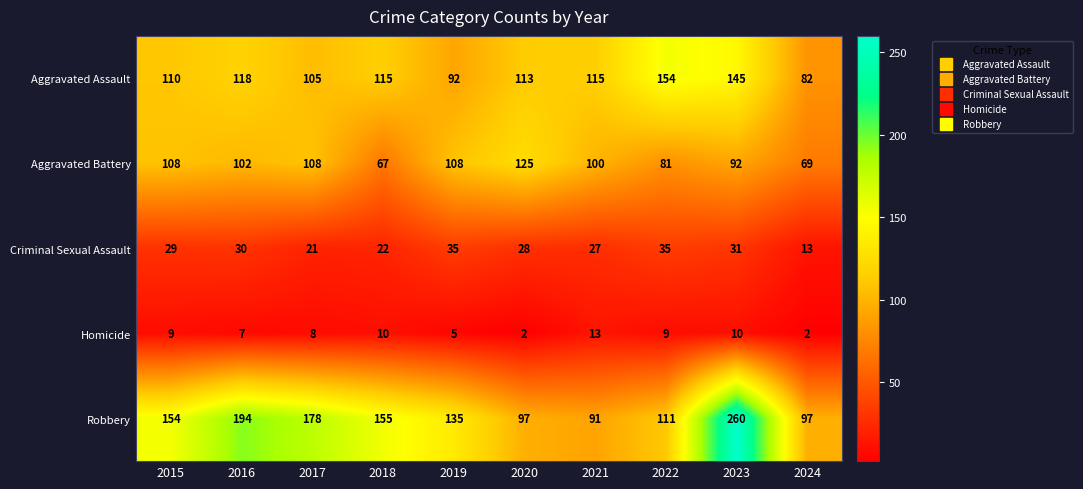

At 2016, list the series in order from largest to smallest.

Robbery, Aggravated Assault, Aggravated Battery, Criminal Sexual Assault, Homicide